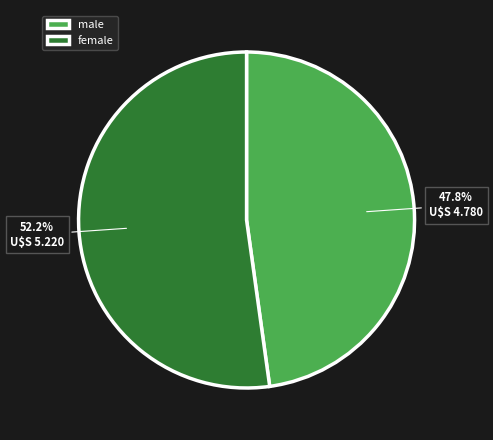

Which slice is the largest?

female